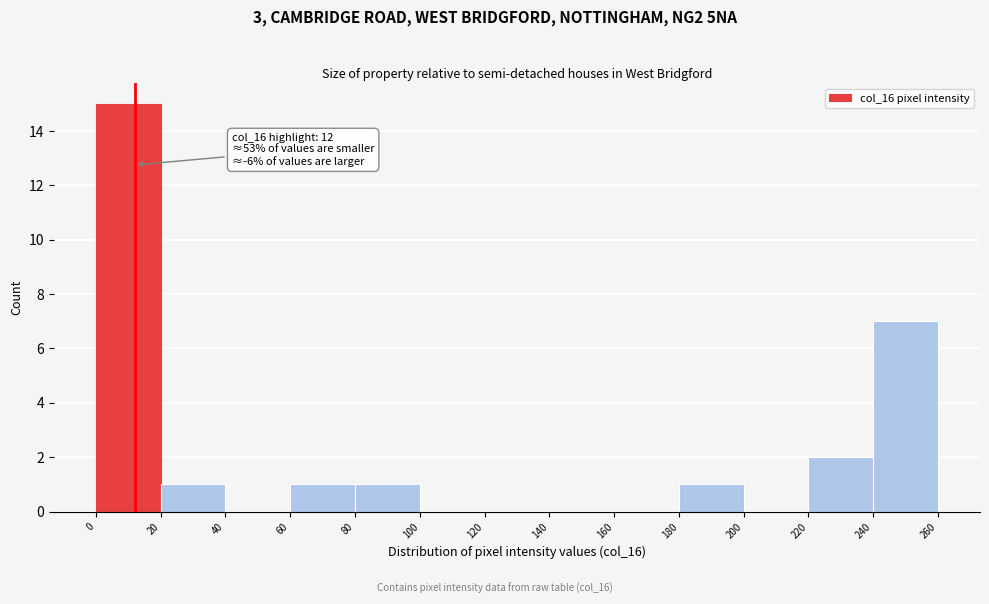

Which range on the x-axis has the tallest bar?

0 to 20